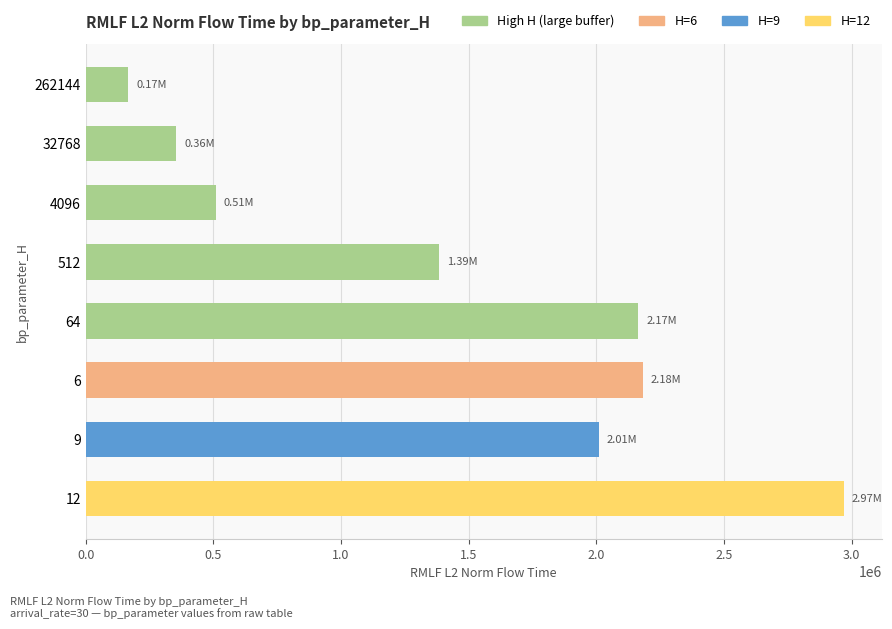

What is the maximum value shown in the chart?

2969933.2